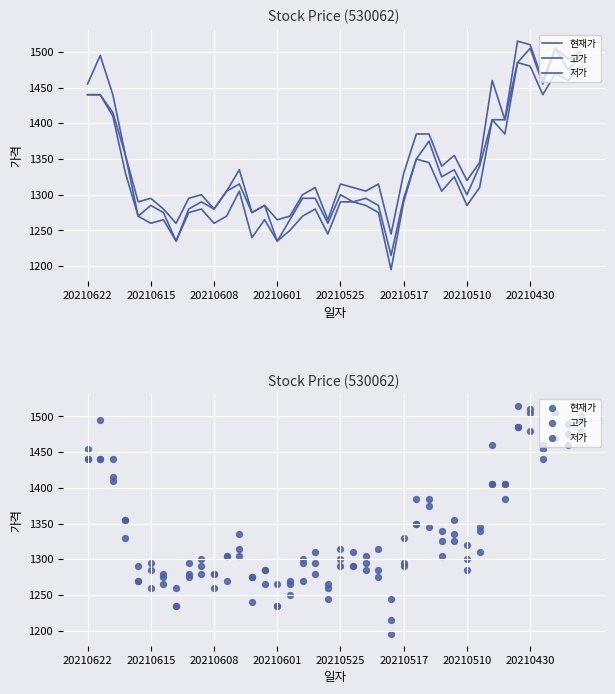

Which series has the widest spread of Y values?

현재가